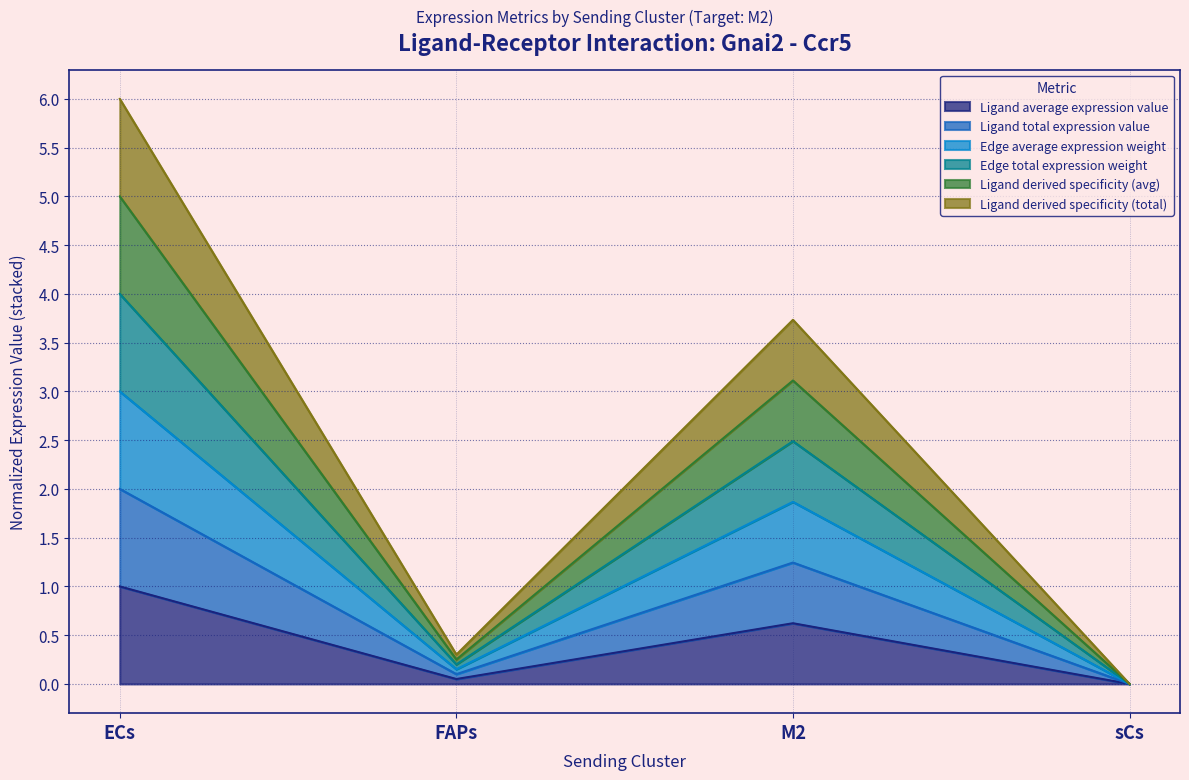

True or false: Edge total expression weight and Edge average expression weight cross at least once.

False